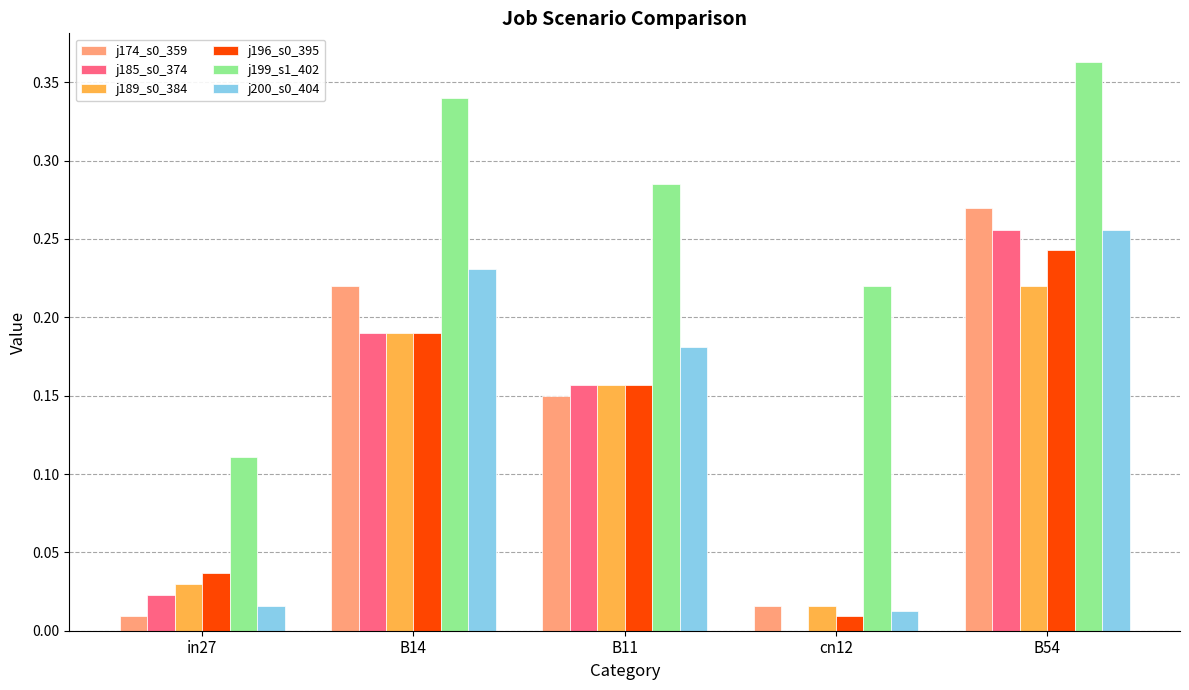

At which category is the sum across all series the highest?

B54